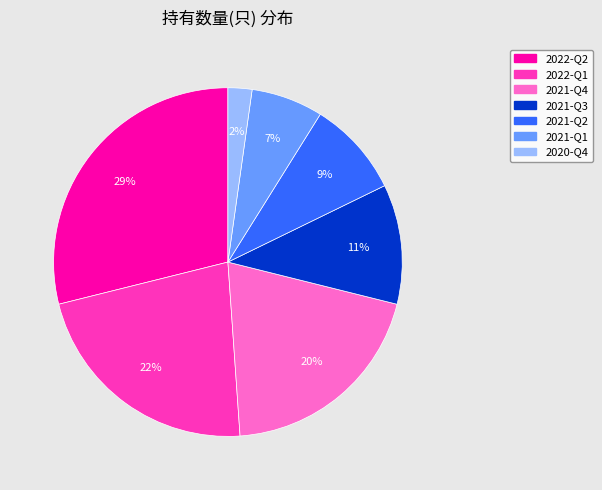

True or false: 2021-Q2 accounts for 14% of the total.

False